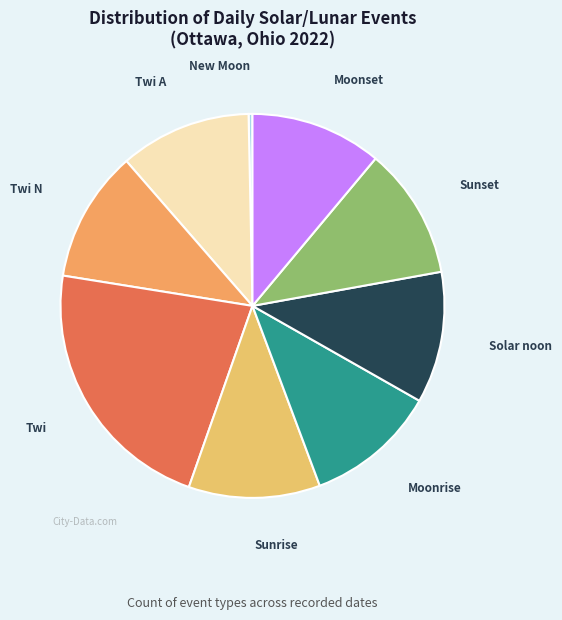

How many slices are in this pie chart?

9